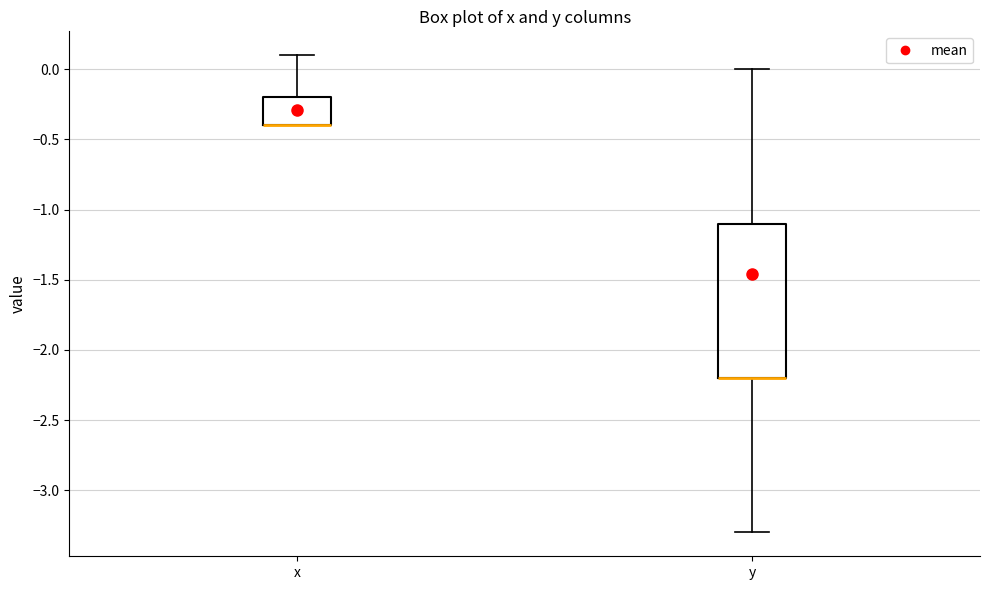

Reading left to right, read every box against the y-axis: the position of its median line, the range the box covers, and the ends of its whiskers. The values are not printed on the chart, so give them approximately, as read against the axis.

x: median -0.4 (drawn on the box's lower edge), box -0.4 to -0.2, whiskers -0.4 to 0.1
y: median -2.2 (drawn on the box's lower edge), box -2.2 to -1.1, whiskers -3.3 to 0.0